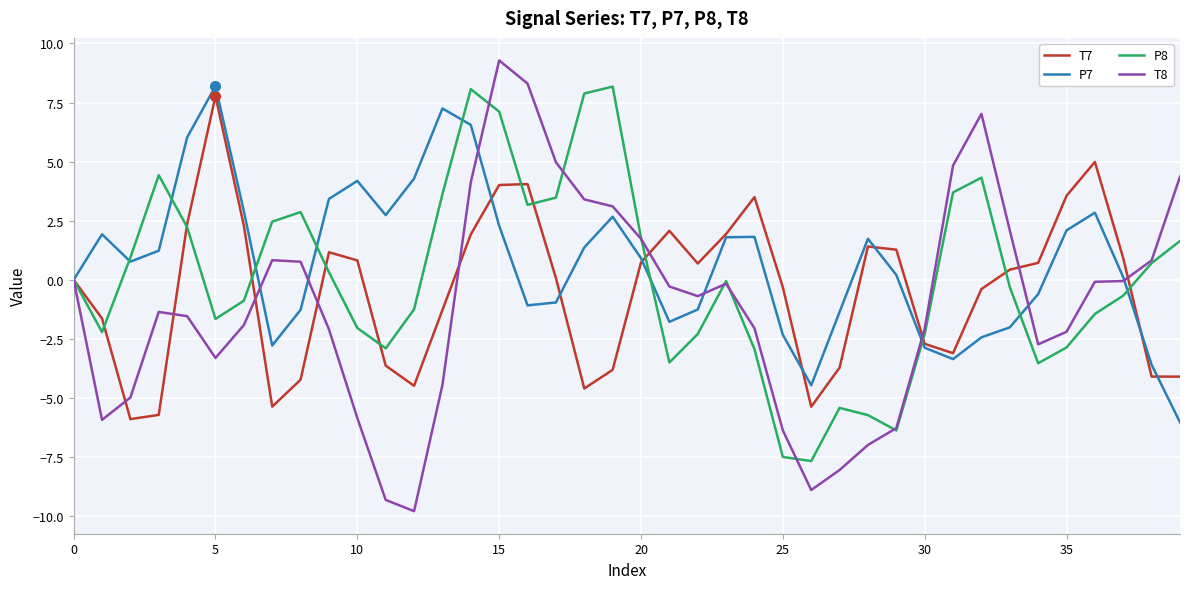

Rank the series by their average value, from highest to lowest.

P7, P8, T7, T8